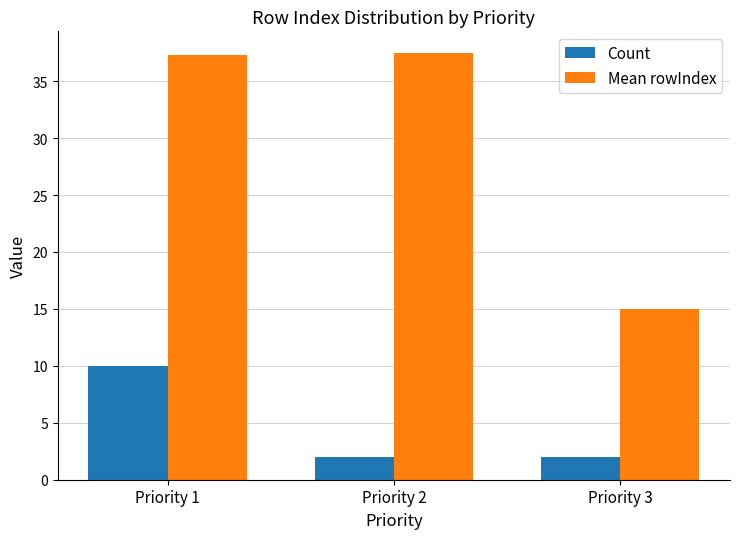

What is the difference between the maximum and second lowest values in the Count series?

8.0